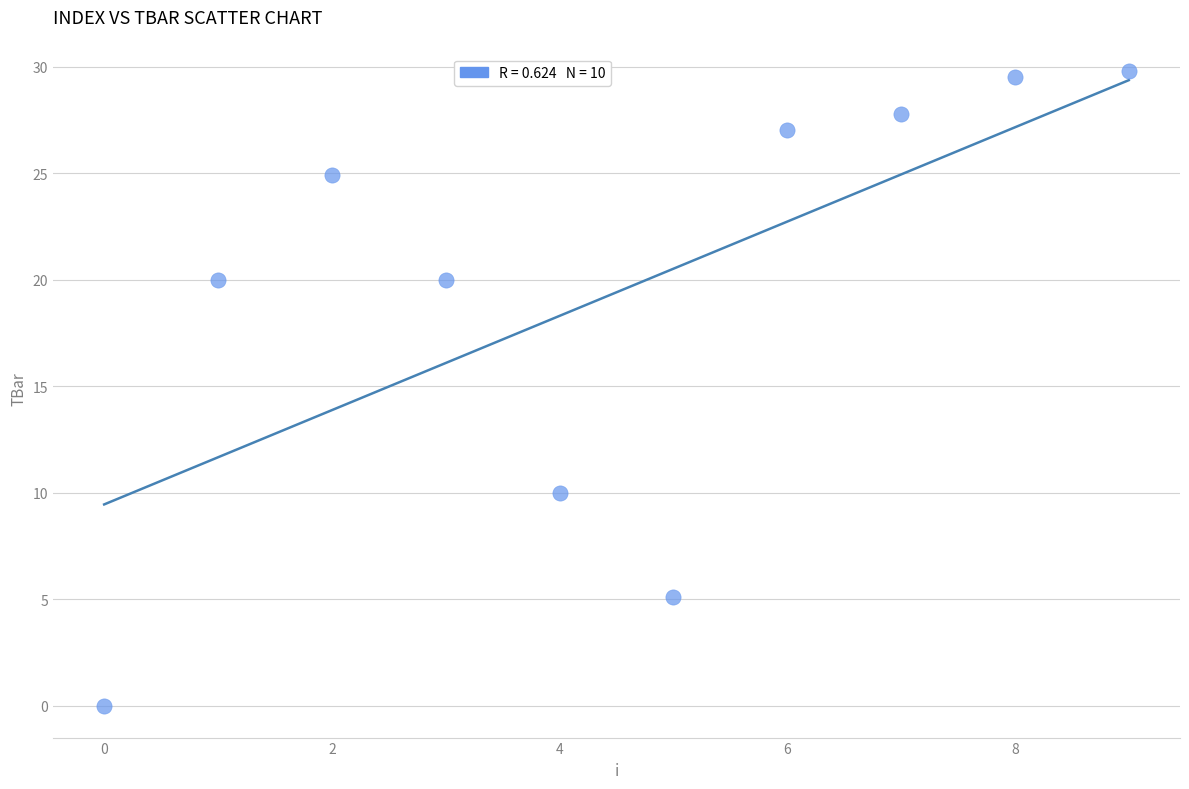

What is the average Y value?

19.4